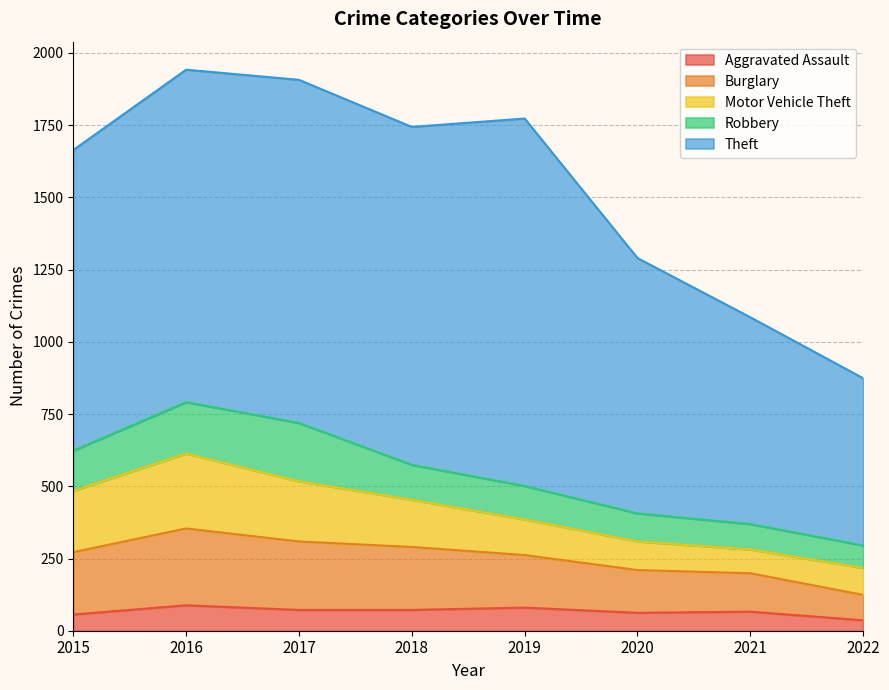

True or false: Motor Vehicle Theft has a value of 328 at 2015.

False